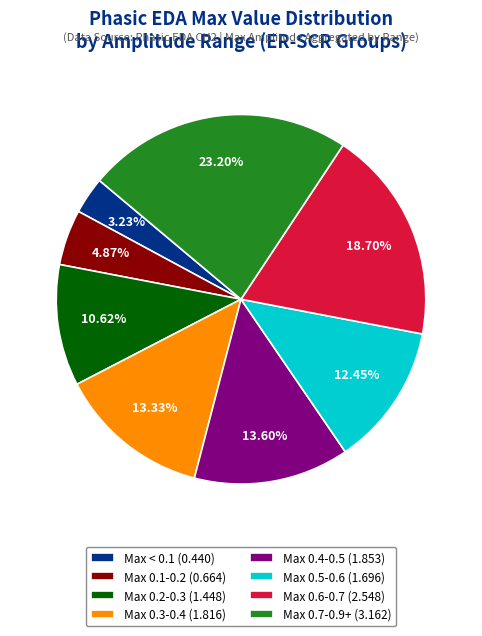

Does Max 0.5-0.6 (1.696) account for over 50% of the chart?

No